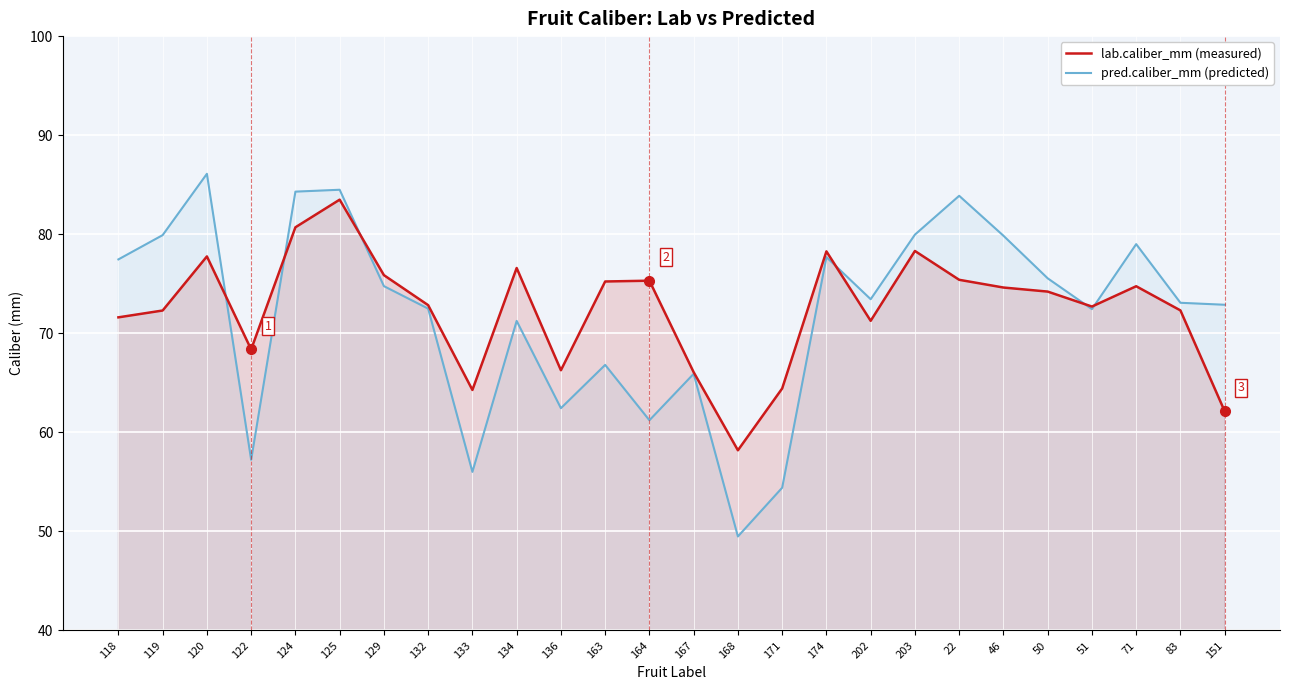

List the series in order of their overall mean, lowest first.

pred.caliber_mm (predicted), lab.caliber_mm (measured)